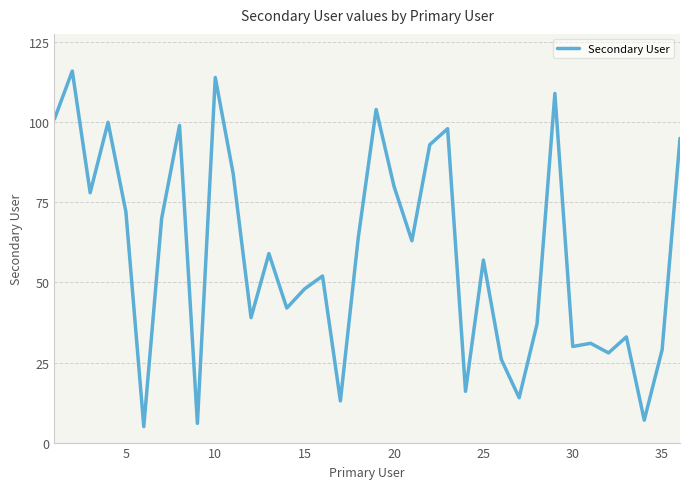

What is the smallest value displayed?

5